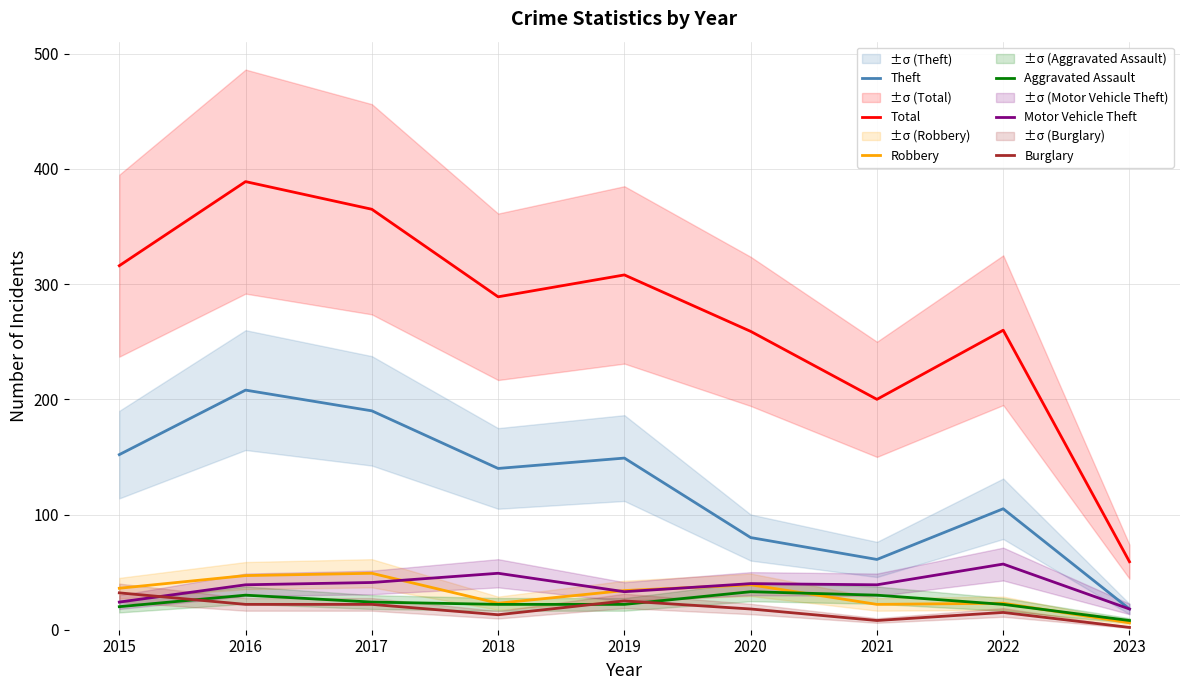

True or false: Burglary and Theft cross at least once.

False